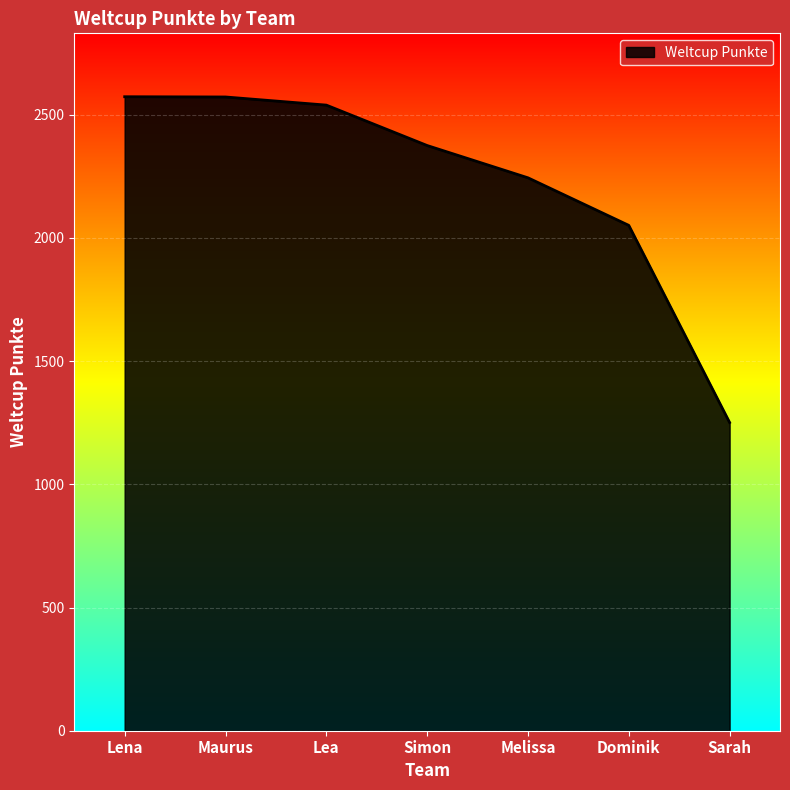

True or false: the data shows 2572 at Maurus.

True